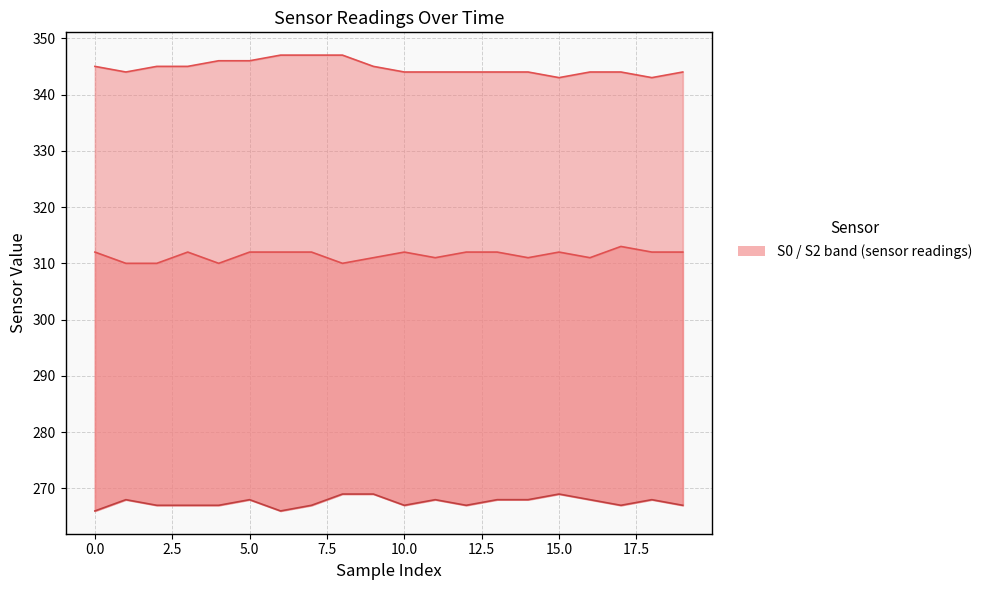

How many interior local valleys does the S2 series have?

3